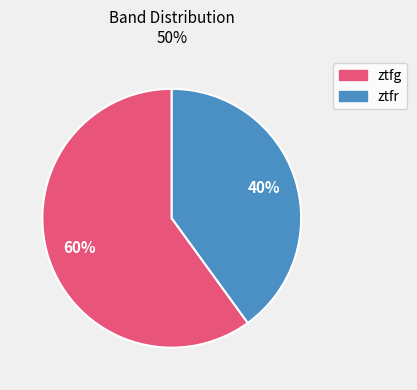

How many segments does this pie chart have?

2